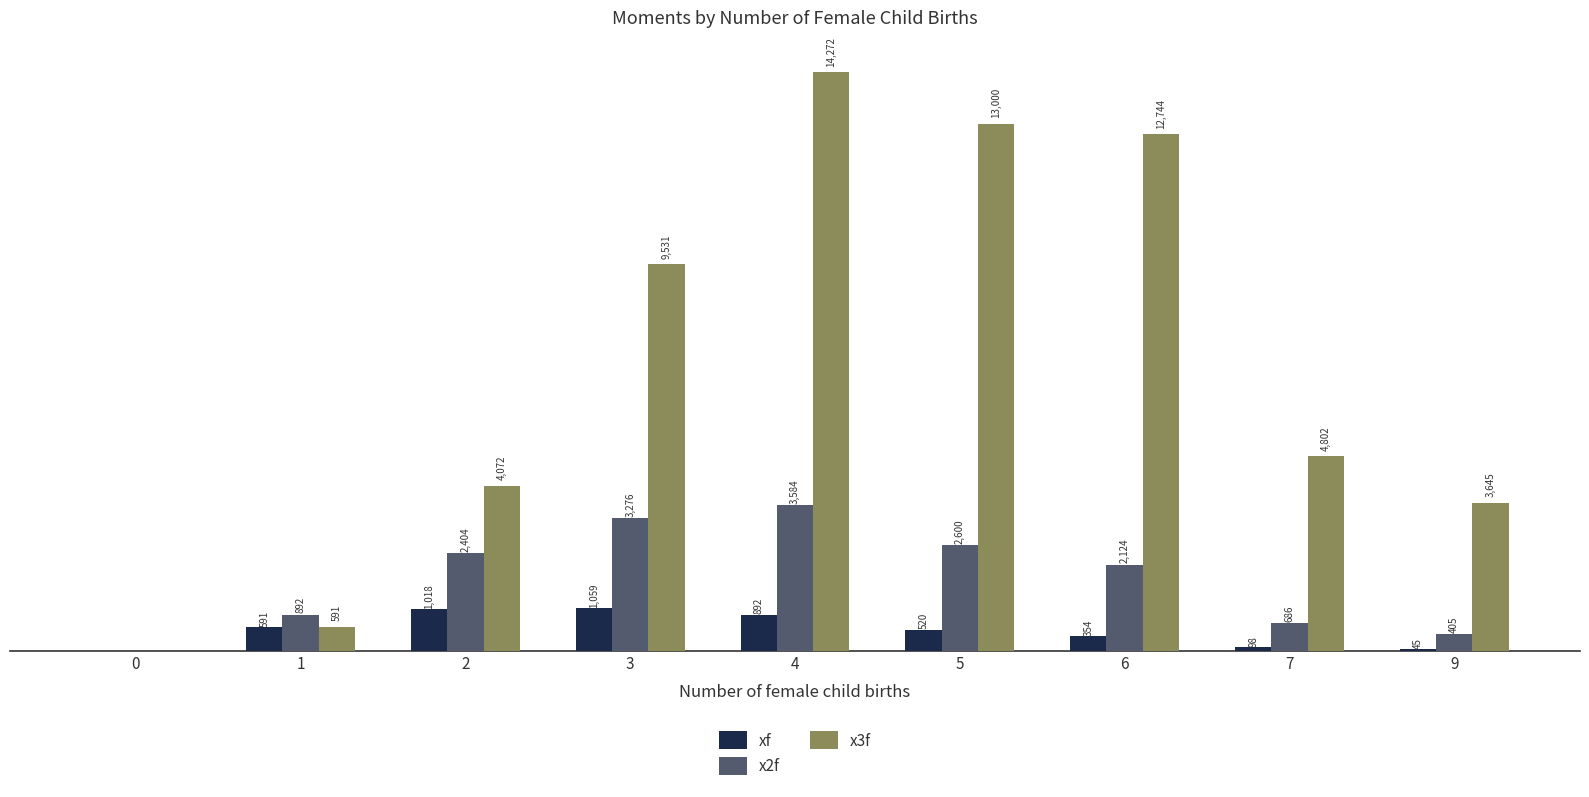

Is the value of xf at 1 greater than the value of x3f at 0?

Yes